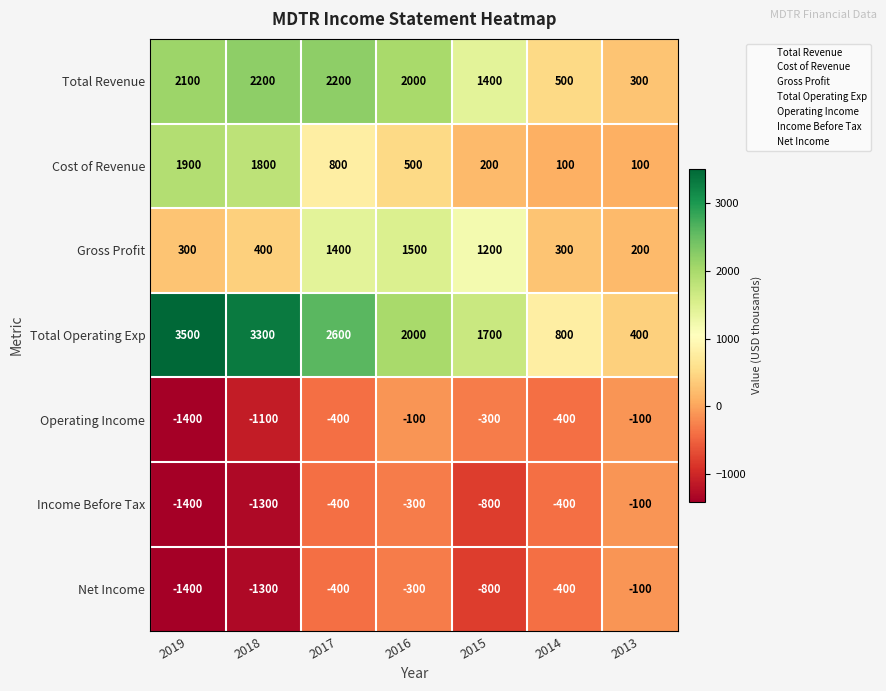

Count the number of categories in the chart.

7